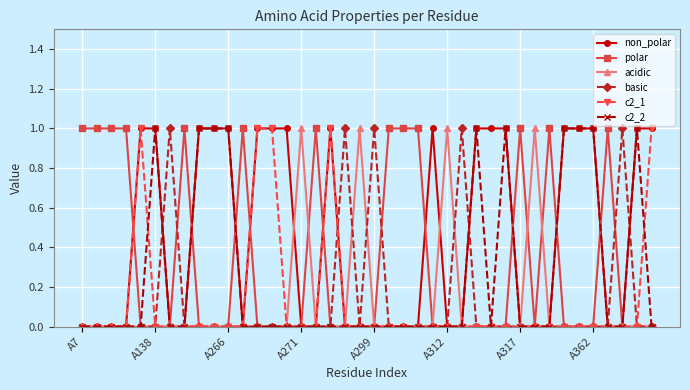

Which series has the largest total across all categories?

non_polar